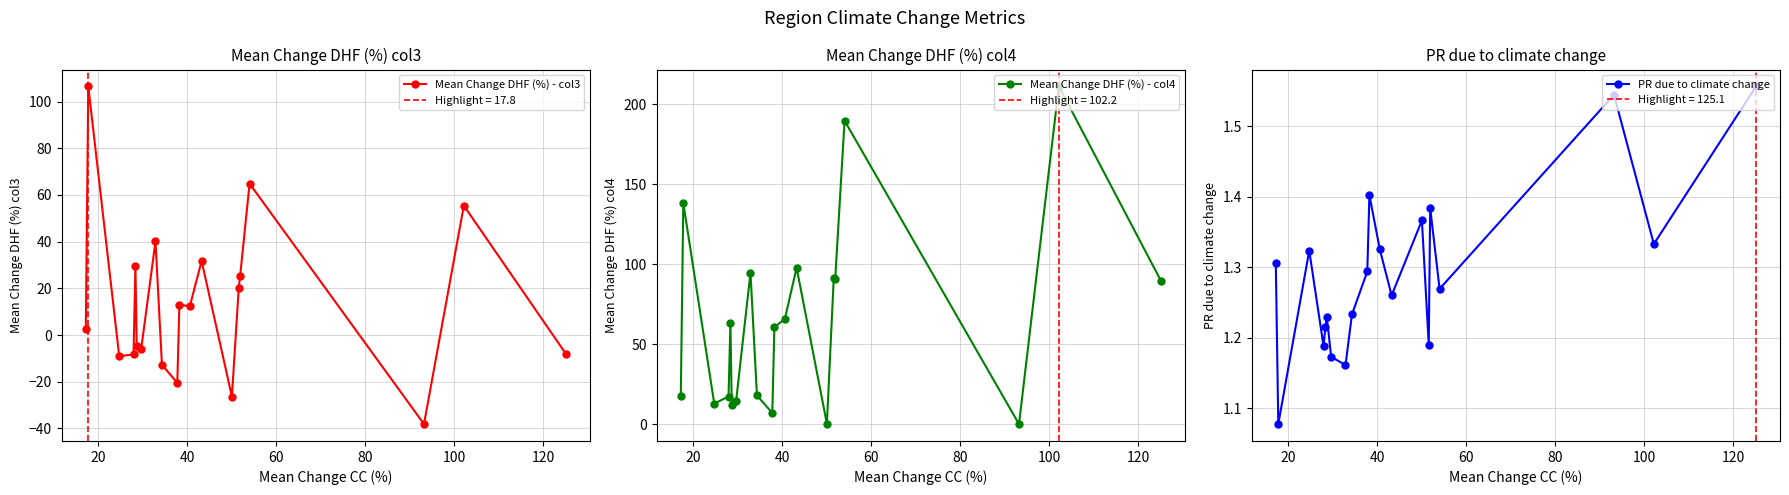

How many interior local valleys does the PR due to climate change series have?

7